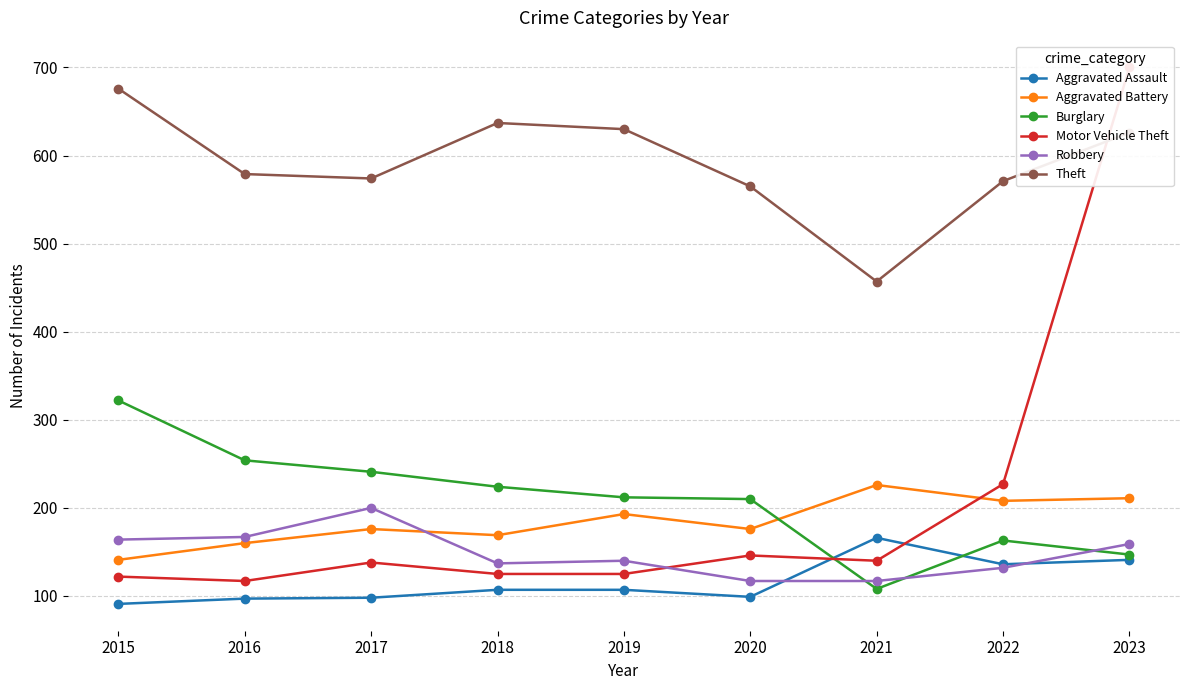

At which label is Aggravated Assault closest to 128?

2022